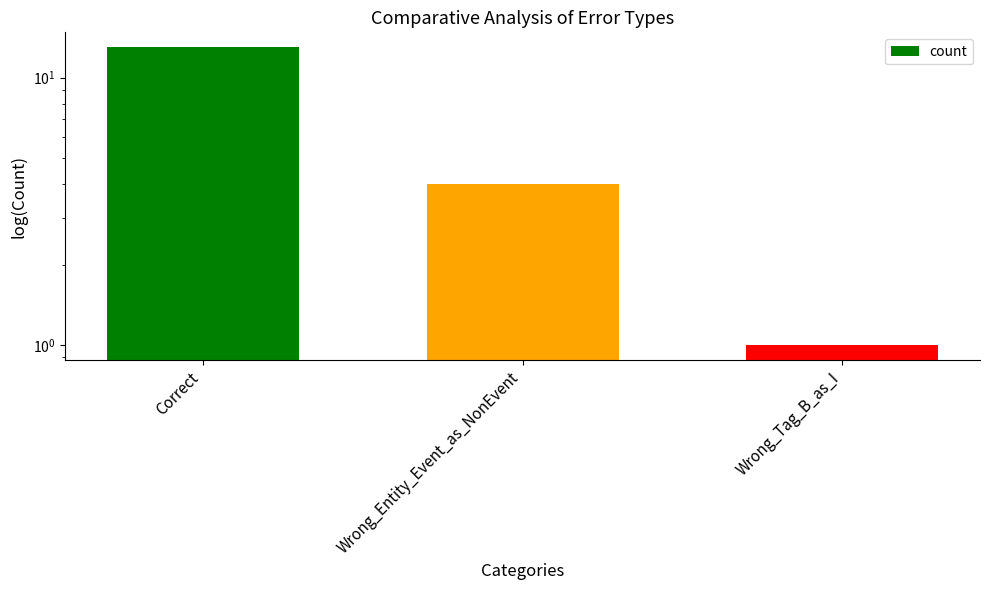

What is the difference between the second highest and minimum values?

3